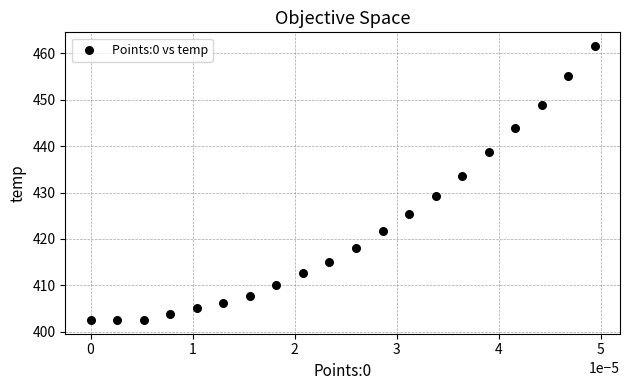

What is the range of Y values (max minus min)?

59.0